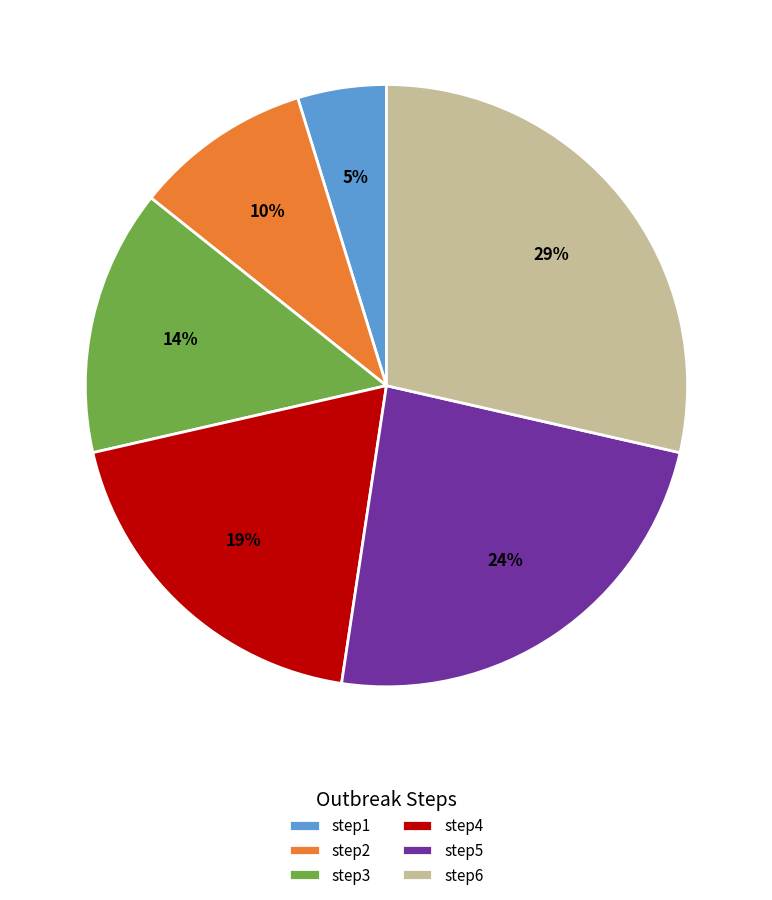

Rank the categories by value from highest to lowest.

step6, step5, step4, step3, step2, step1